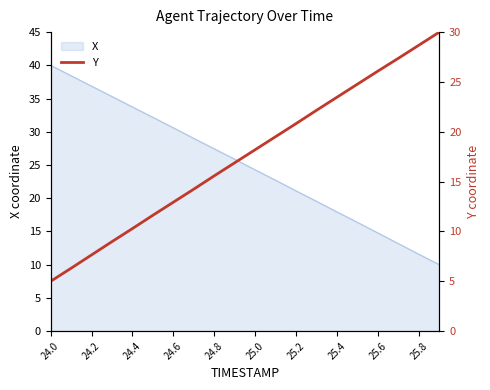

The X series shows 61.1 at 24.2. True or false?

False